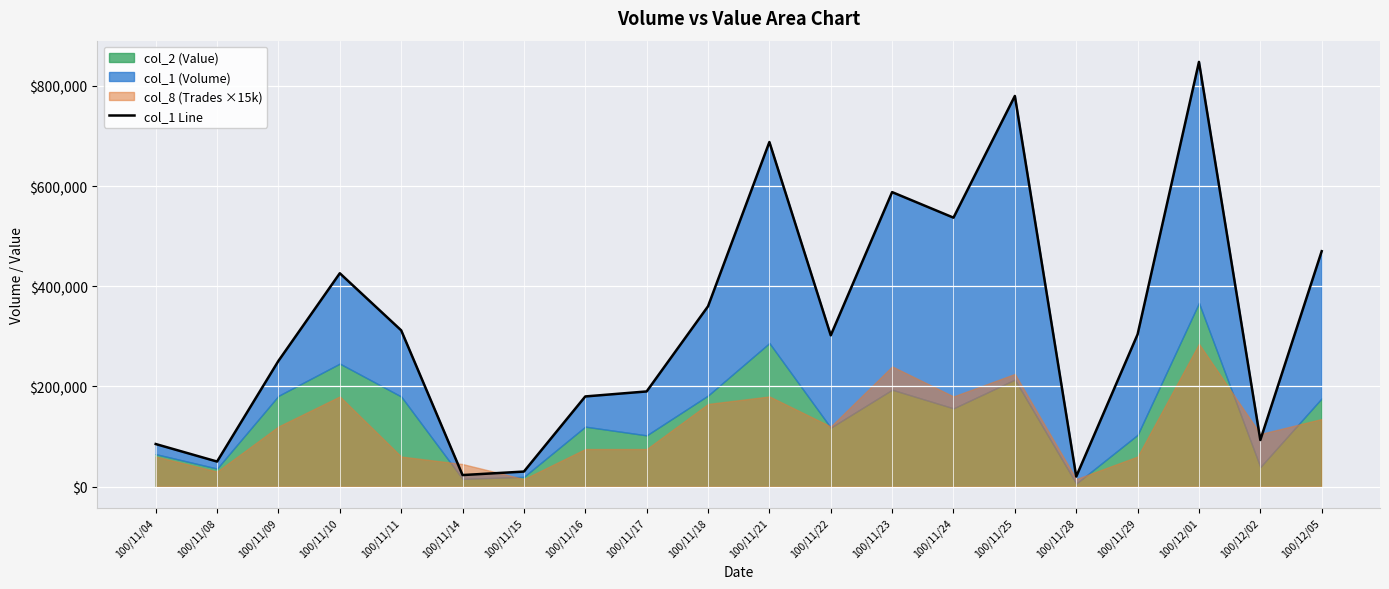

How many values are below 304000?

10